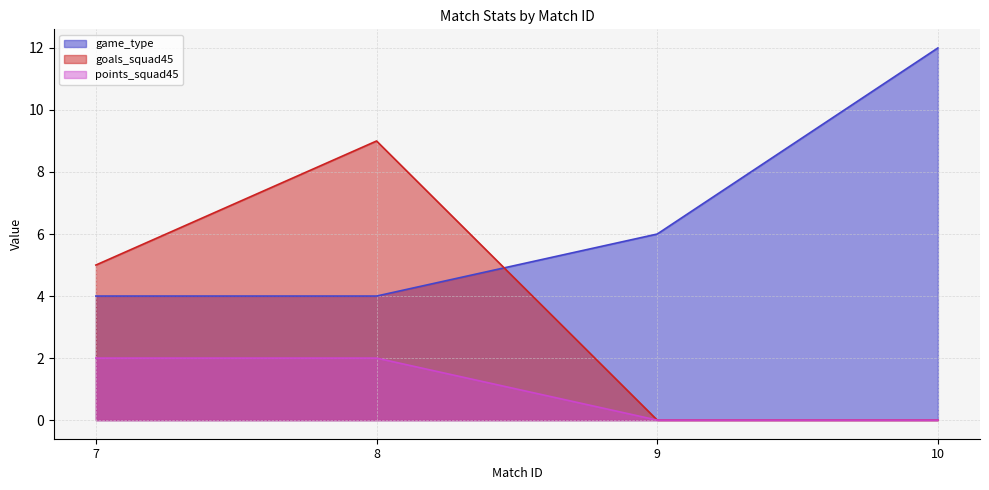

Rank the series at 8 from lowest to highest value.

points_squad45, game_type, goals_squad45